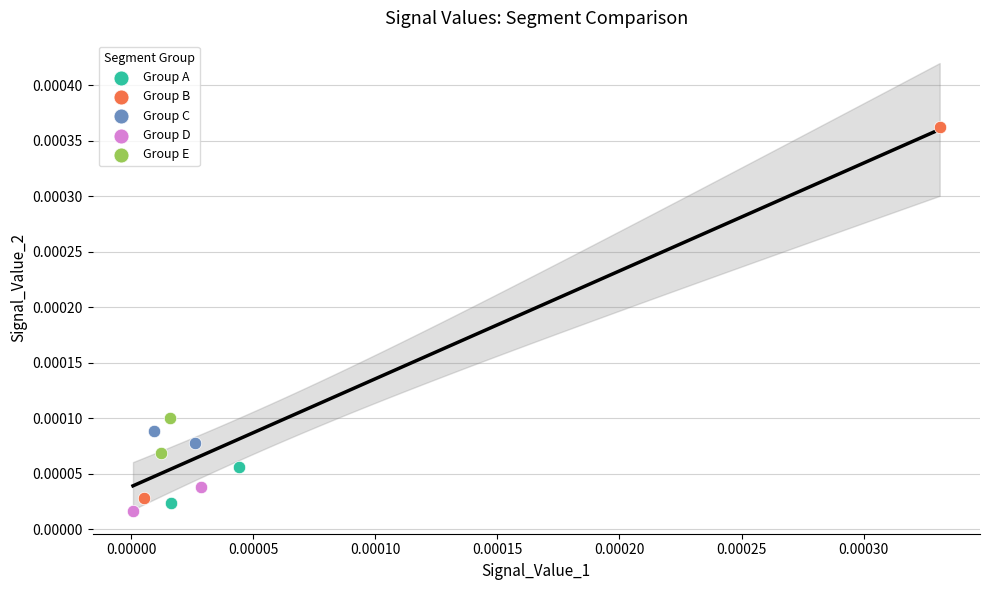

Which series reaches the maximum Y coordinate?

Group B